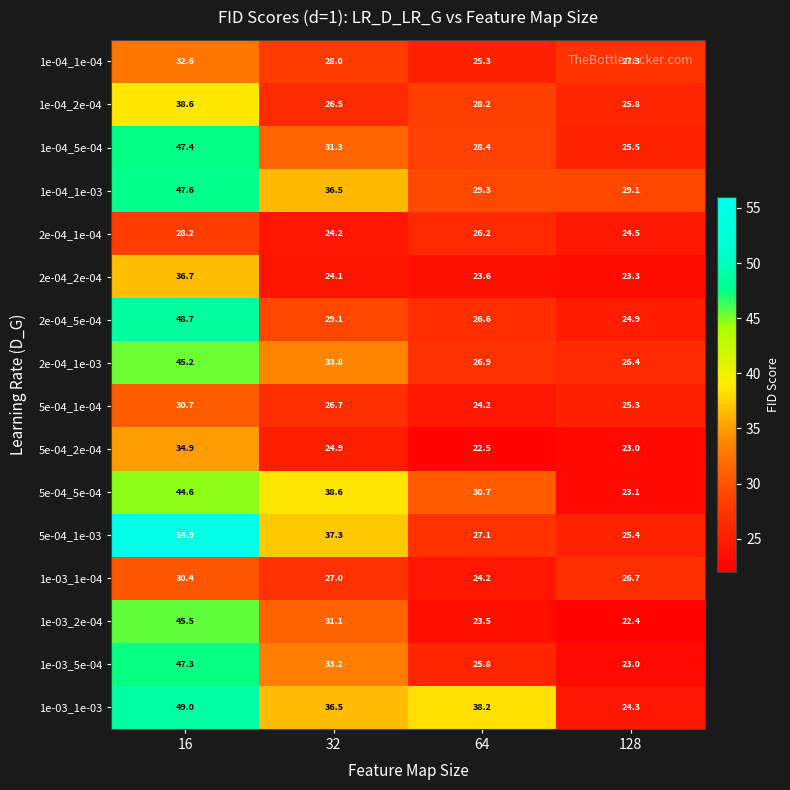

What is the sum of the 2e-04_5e-04 values at 32 and 16?

77.8